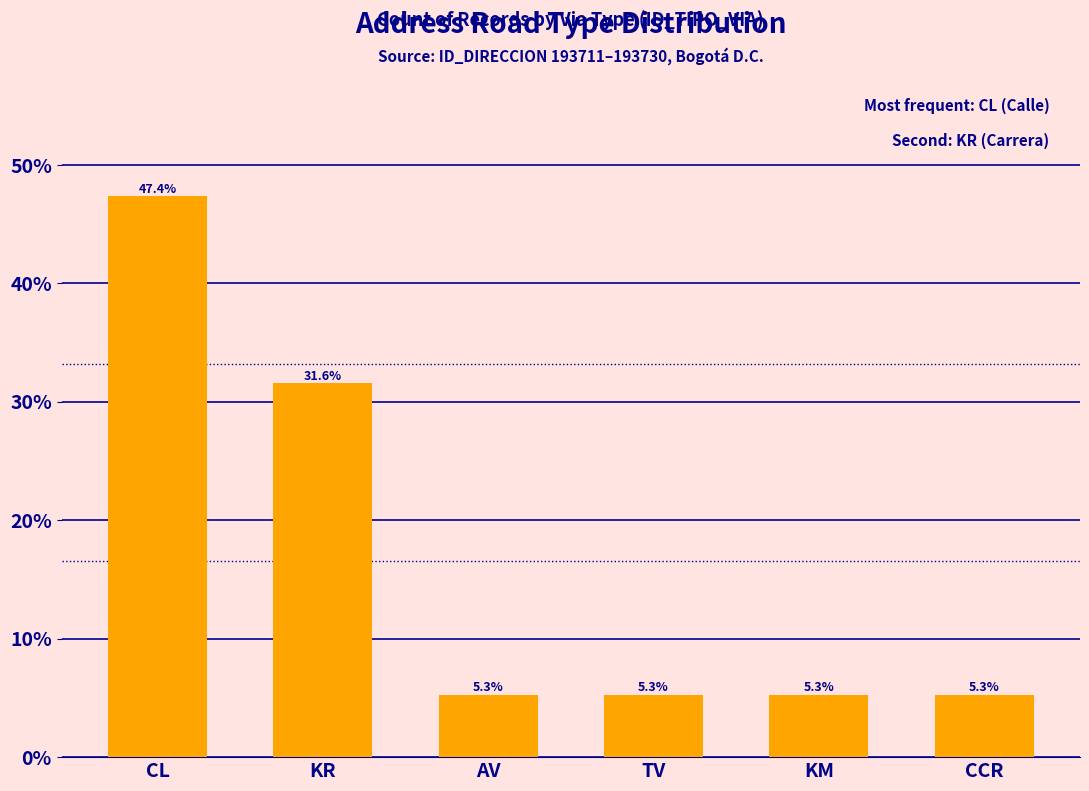

What position from the left is AV?

3